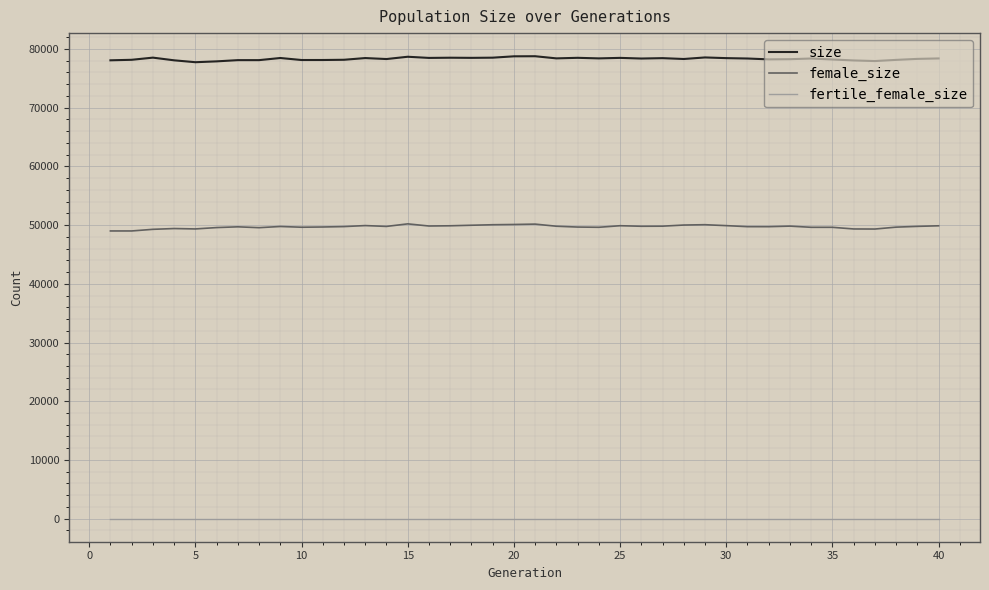

True or false: size and fertile_female_size intersect in this chart.

False